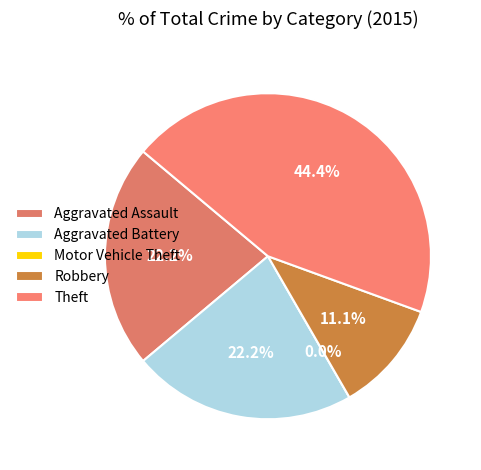

What is the largest slice in the pie chart?

Theft